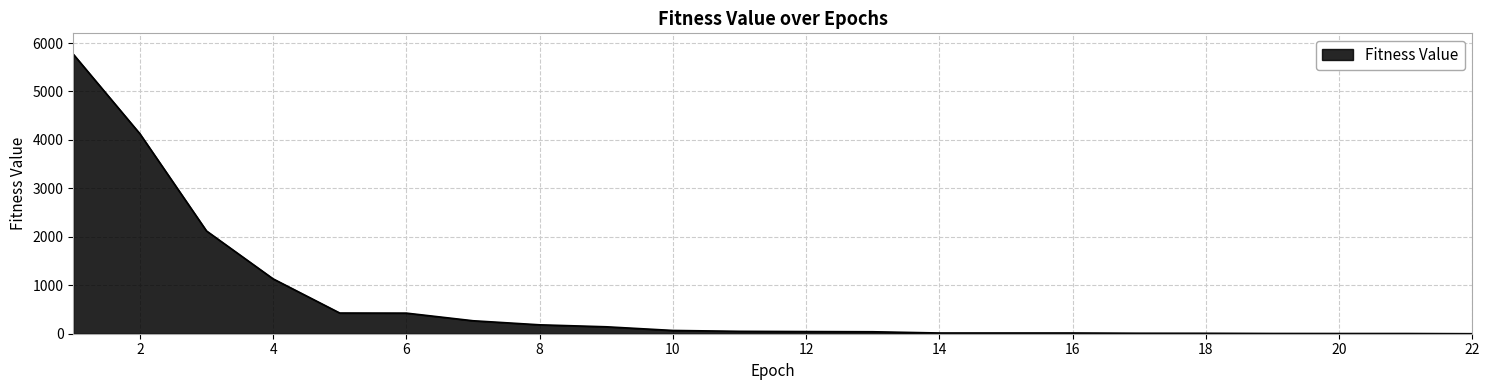

What is the difference between the maximum and minimum values?

5769.1